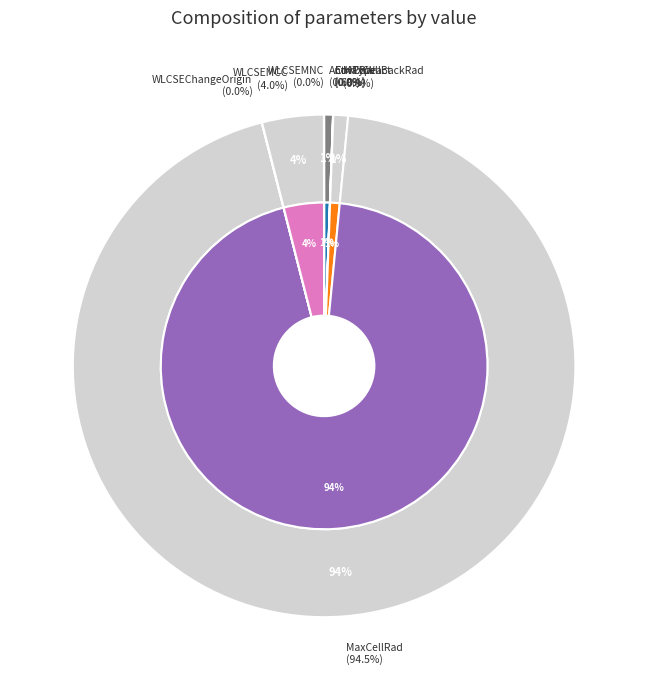

To the nearest percent, what percentage of the pie is MaxCellBackRad?

1%